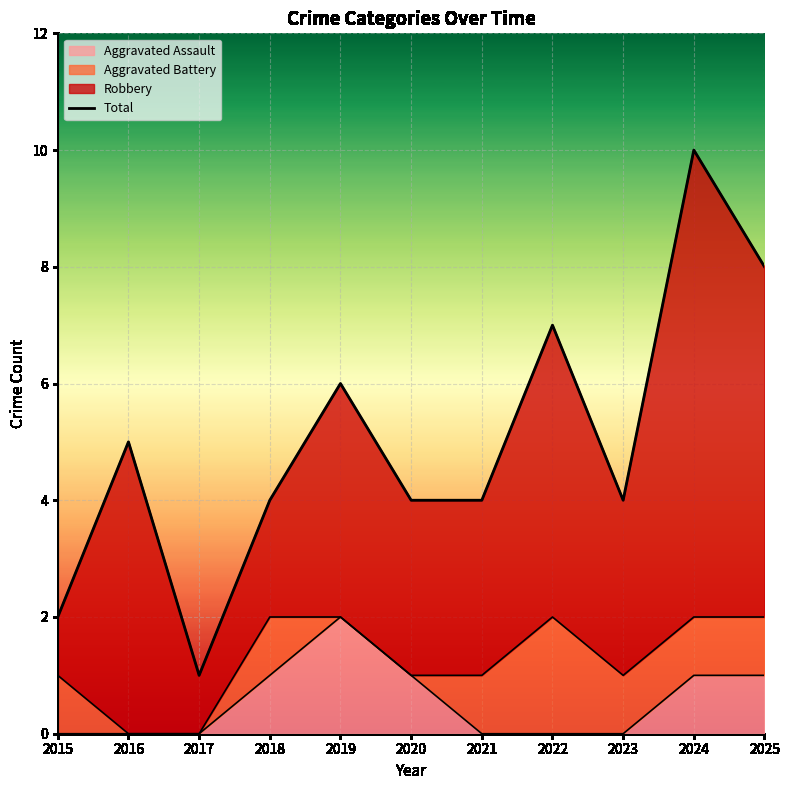

List the labels in order of value, smallest first.

2017, 2015, 2018, 2020, 2021, 2023, 2016, 2019, 2022, 2025, 2024